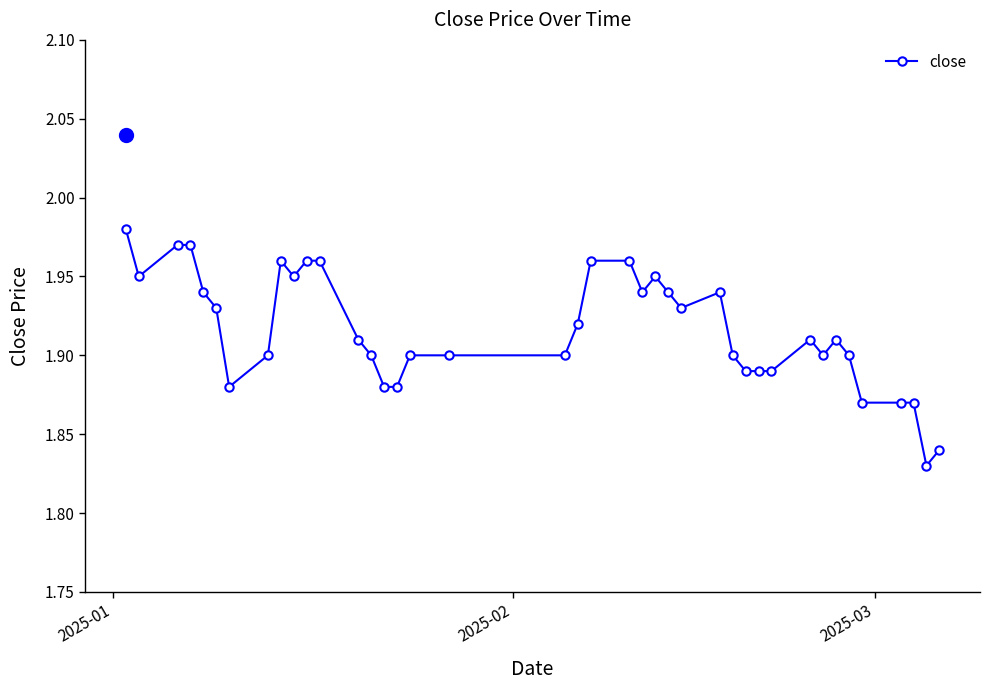

How many values are between 1 and 2?

40